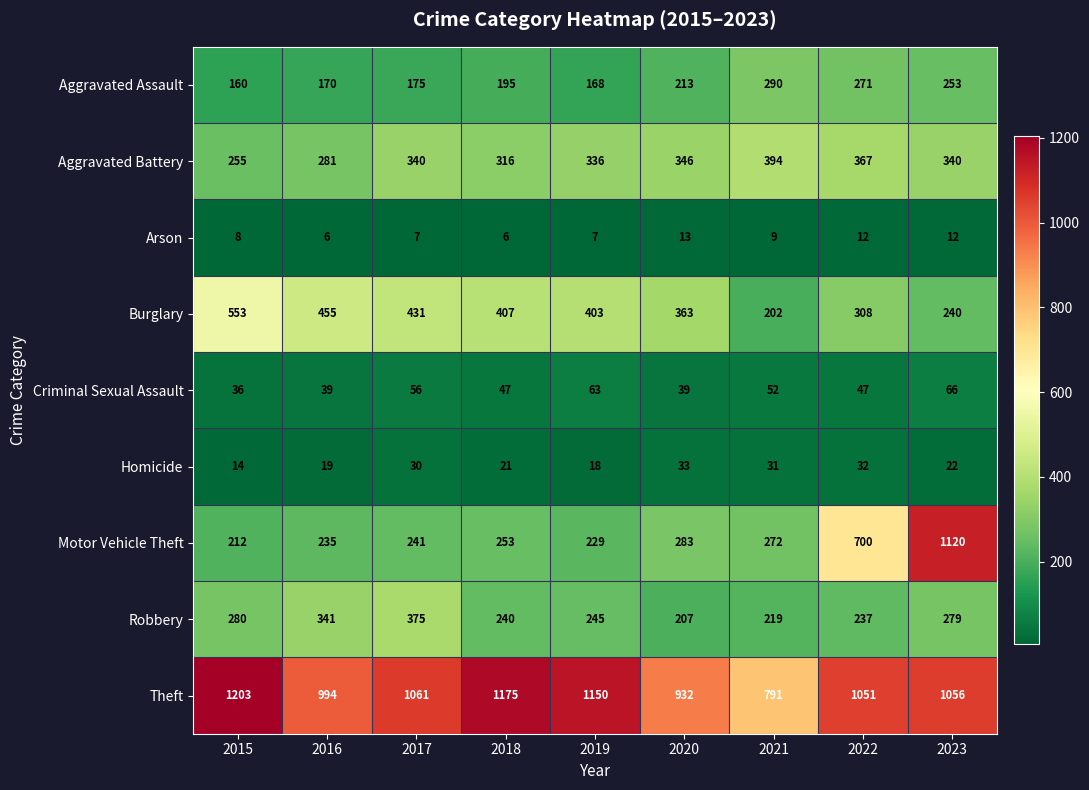

How many series are shown in this chart?

9